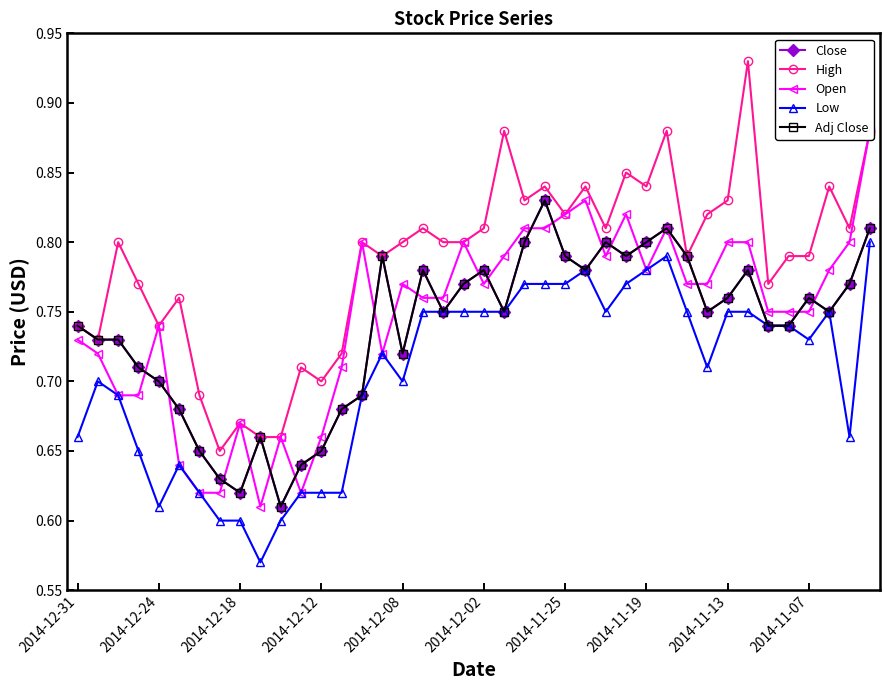

What is the average value of the Adj Close series?

0.7